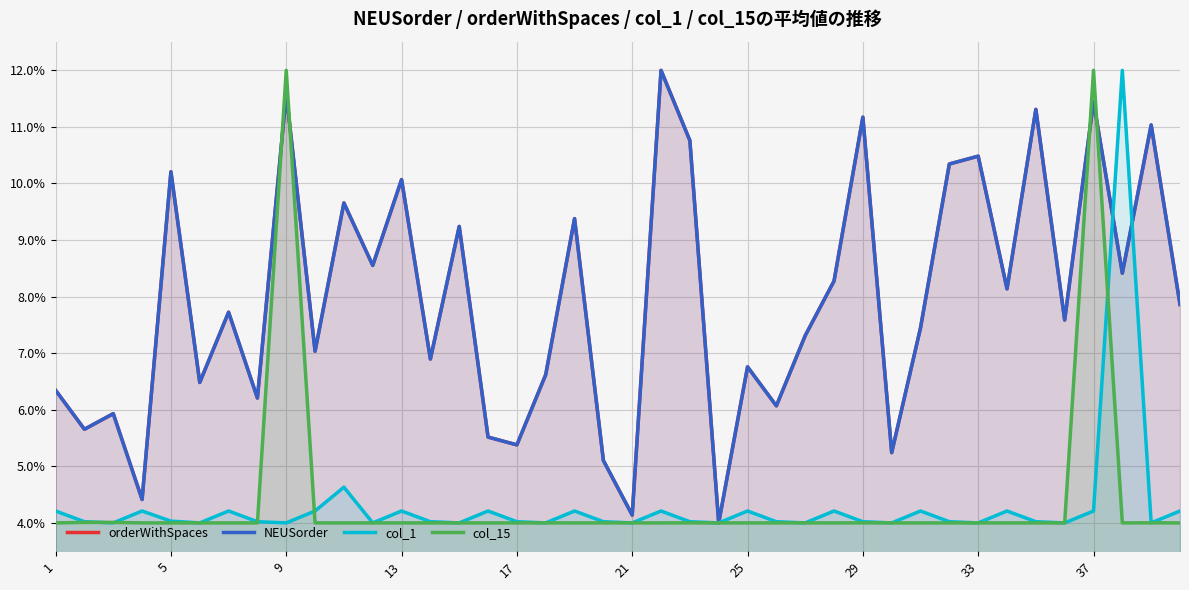

How many interior local valleys does the col_15 series have?

10